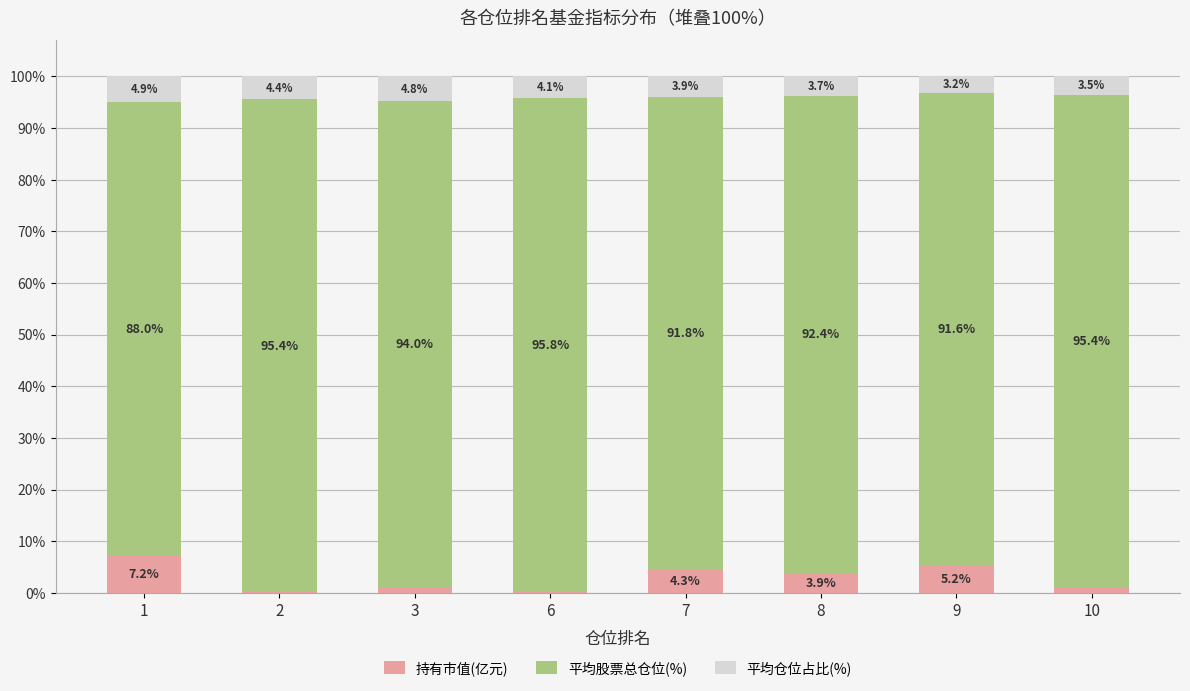

True or false: 持有市值(亿元) has a value of 1.2 at 9.

False